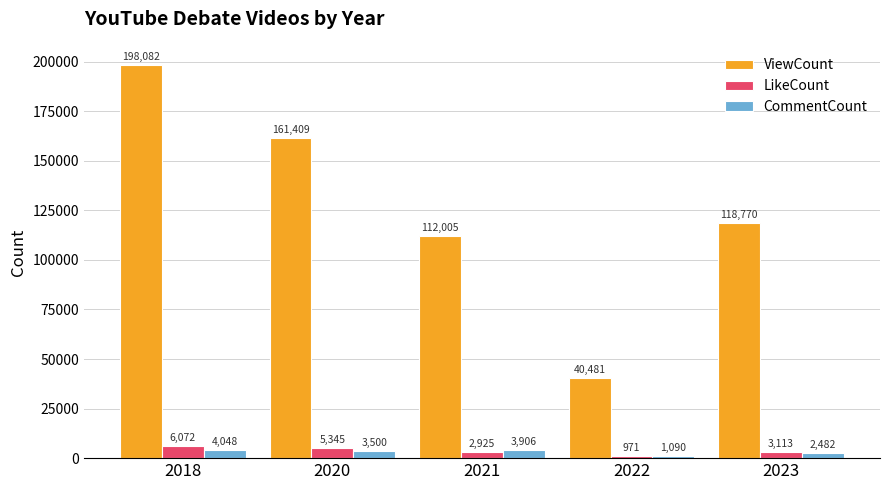

What is the total value across all series at 2018?

208202